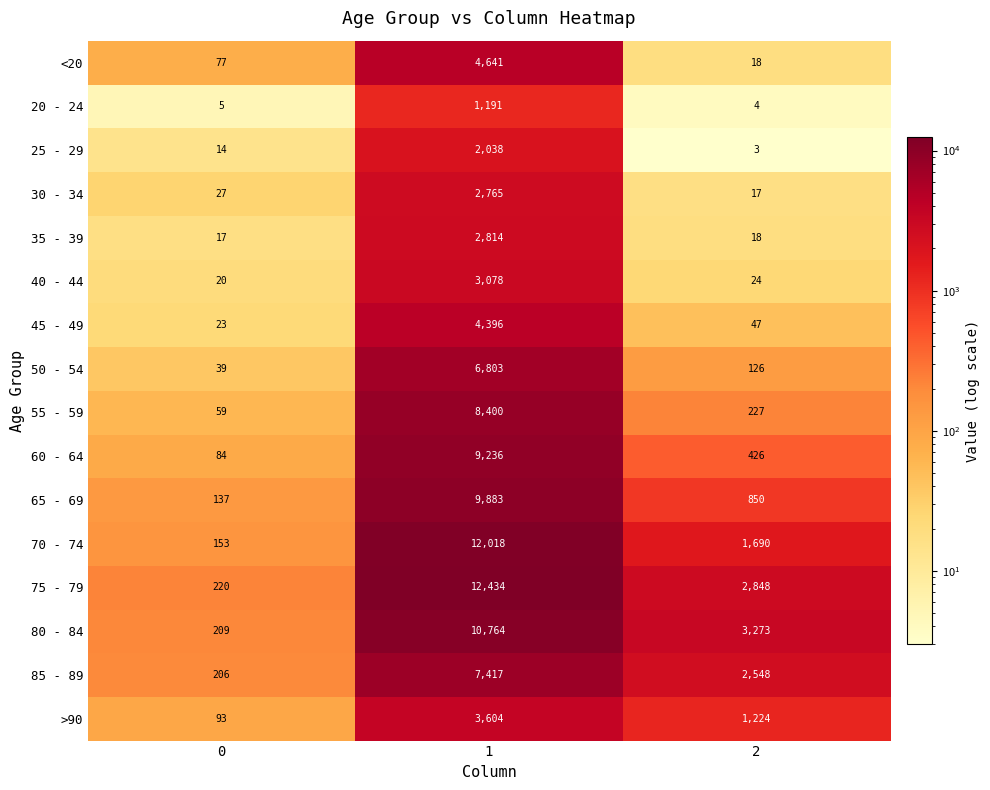

Read the 50 - 54 value at 1.

6803